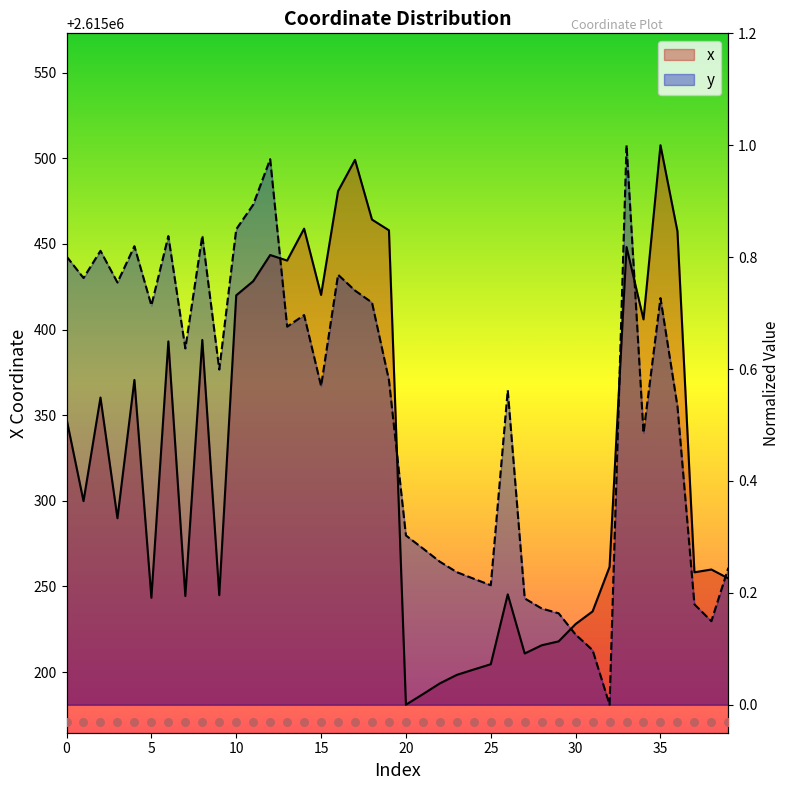

What are all the series names shown in the legend?

x, y